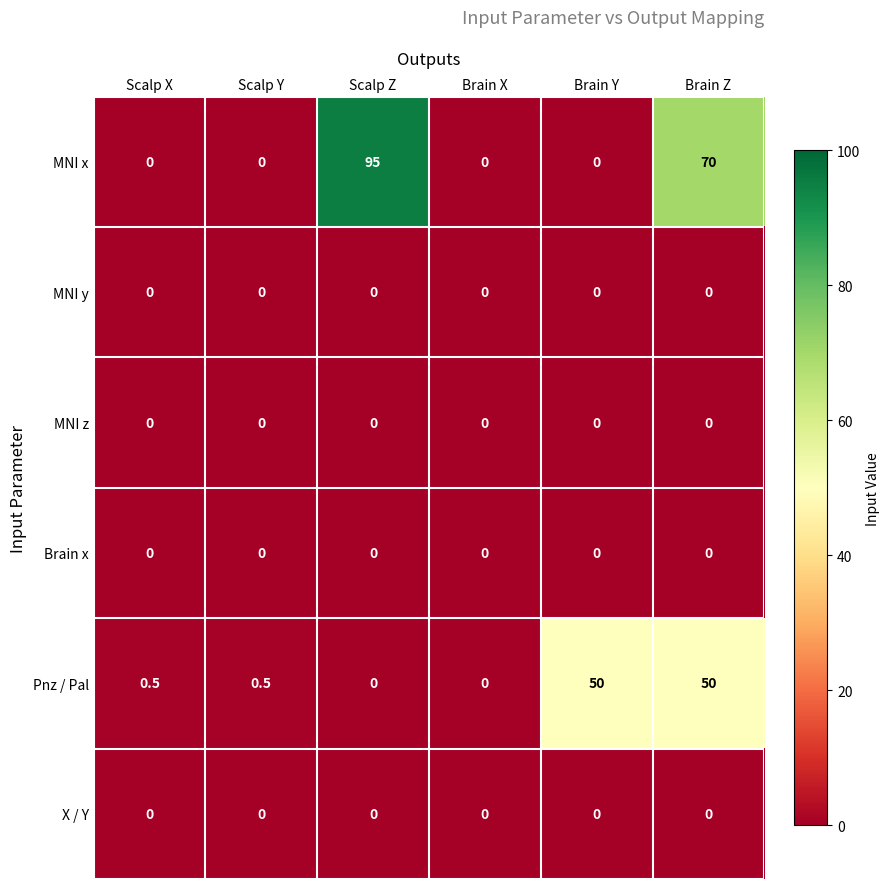

What is the spread (max minus min) of values at Scalp Y?

0.5